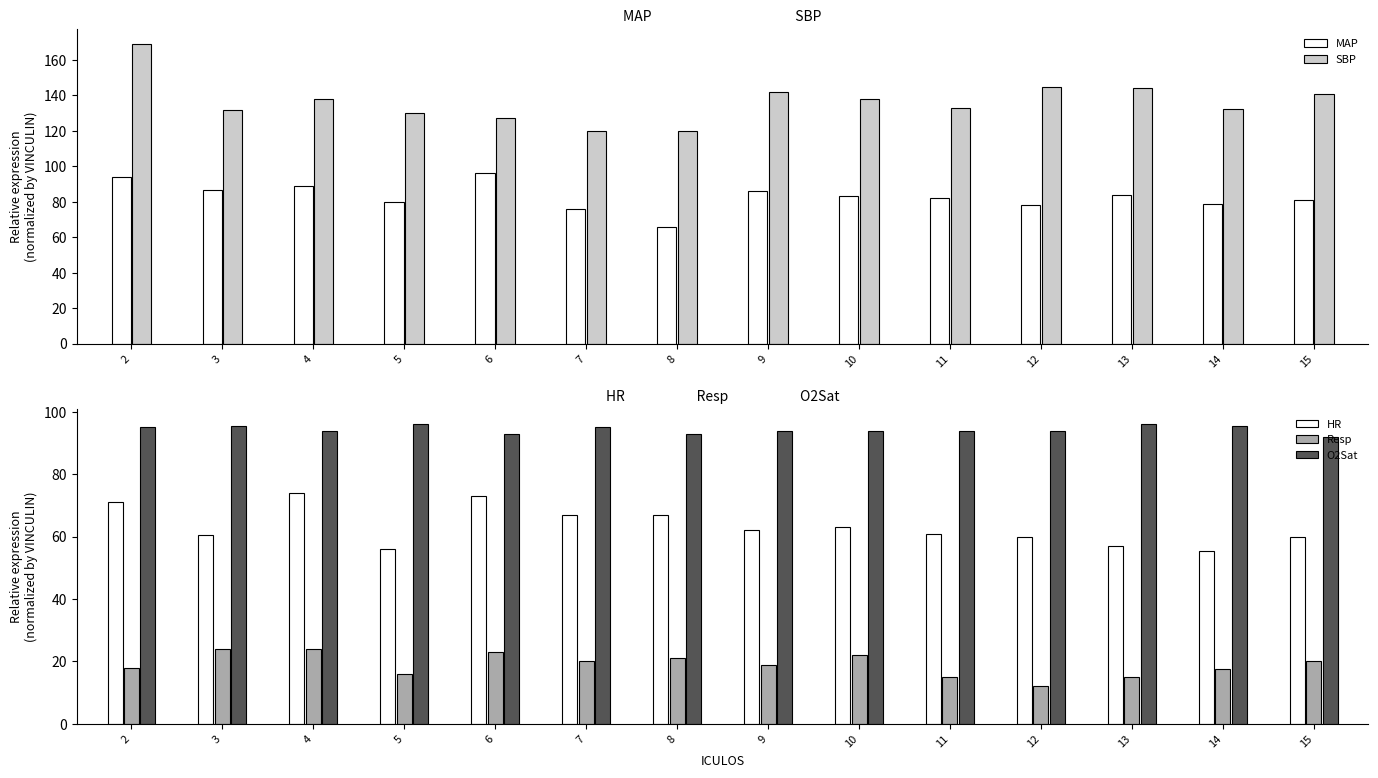

How many data points does each series have?

14